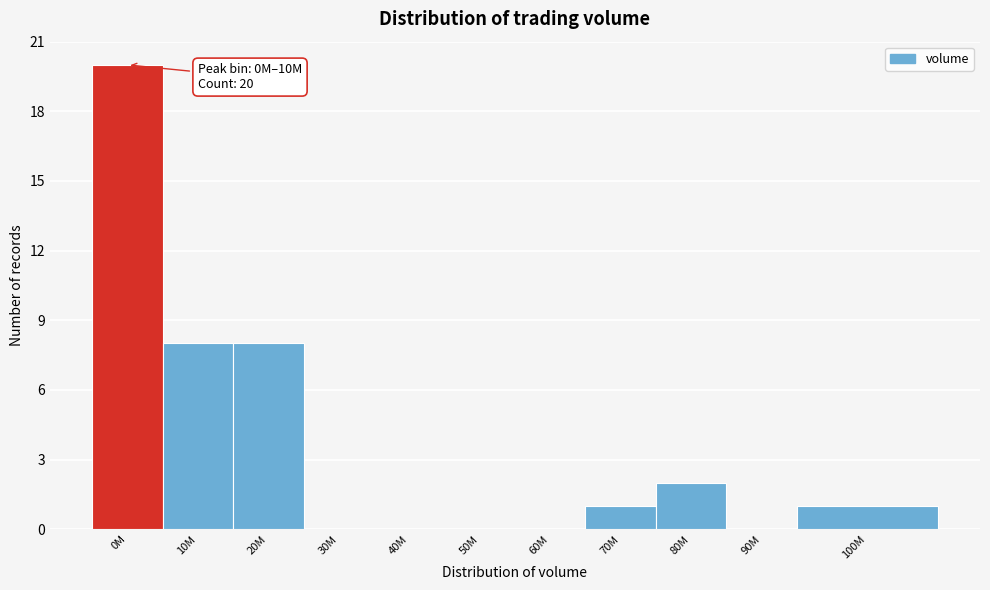

Reading left to right, what are all the values shown in this chart?

0M=20	10M=8	20M=8	30M=0	40M=0	50M=0	60M=0	70M=1	80M=2	90M=0	100M=1